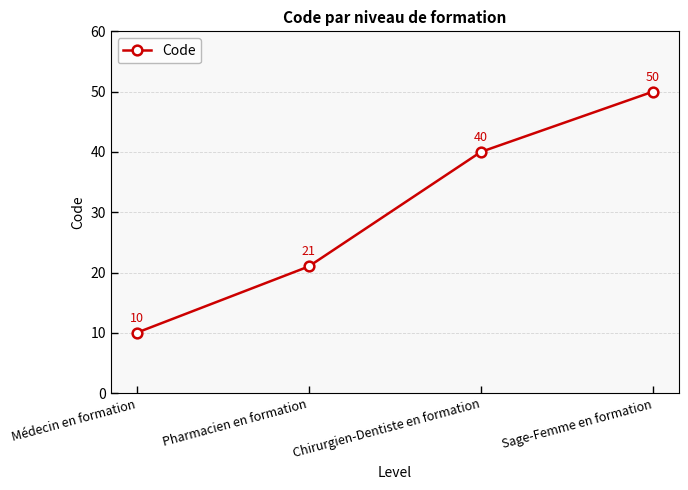

Which has a higher value, Pharmacien en formation or Médecin en formation?

Pharmacien en formation